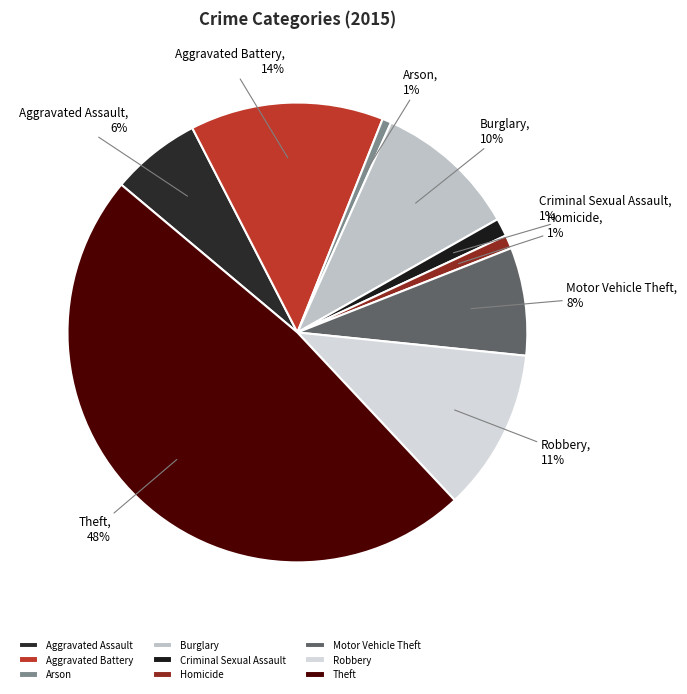

Which category has the biggest portion of the pie?

Theft